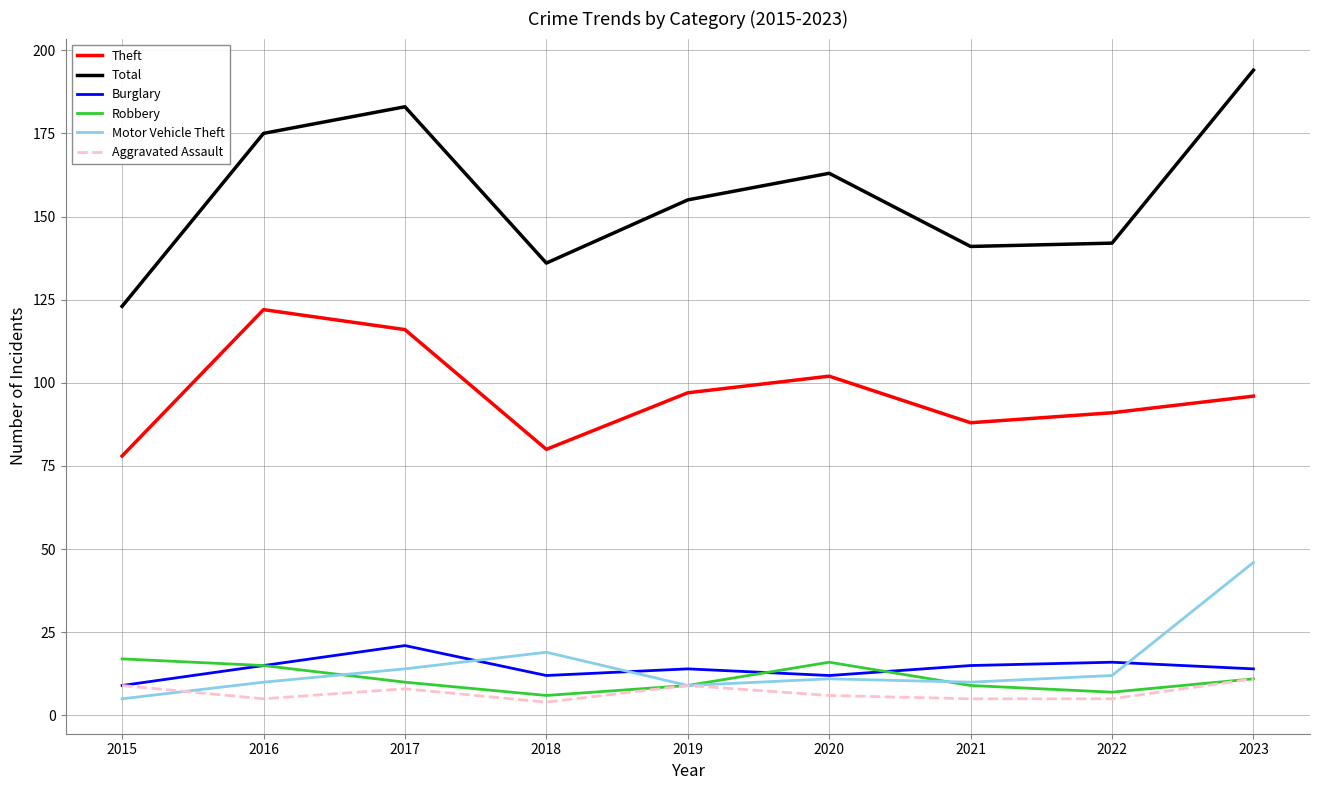

What is the difference between the second highest and minimum values in the Theft series?

38